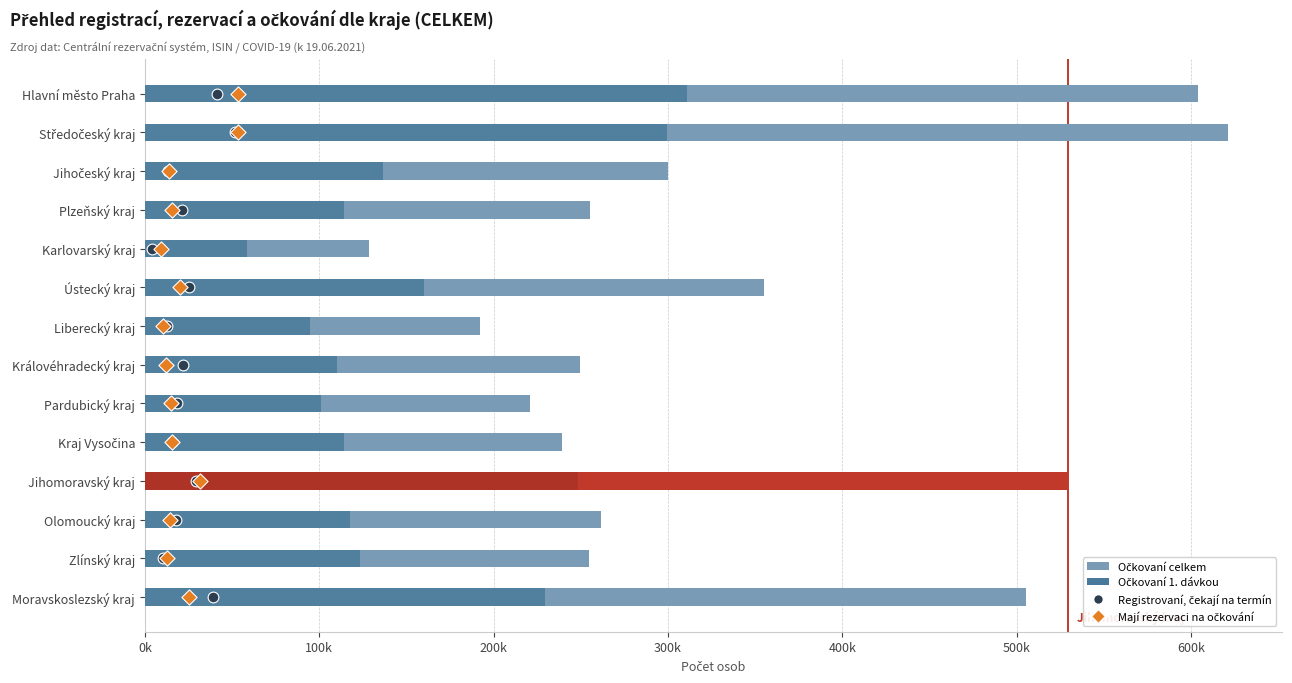

Which series has the largest total across all categories?

Očkovaní celkem